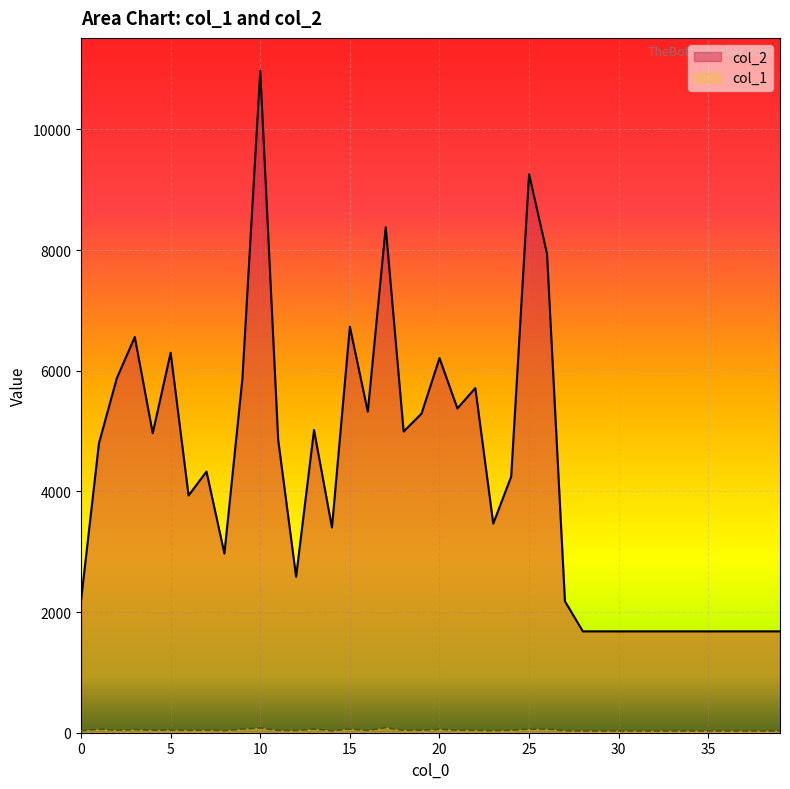

Read the col_1 value at 21, to the nearest 5.

40